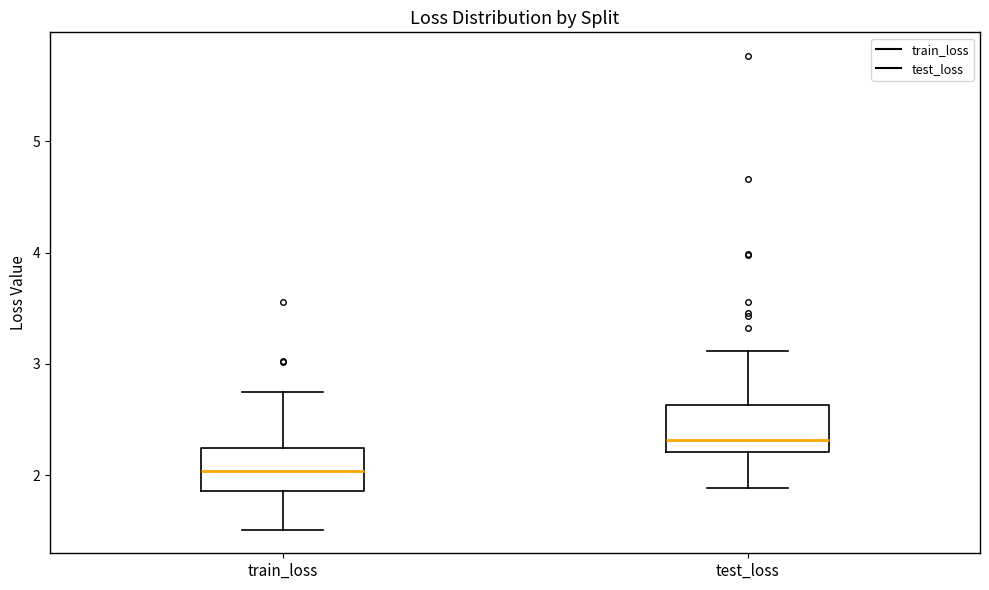

Where does the lower whisker of the box for train_loss end on the y-axis? The values are not printed on the chart, so give them approximately, as read against the axis.

1.5